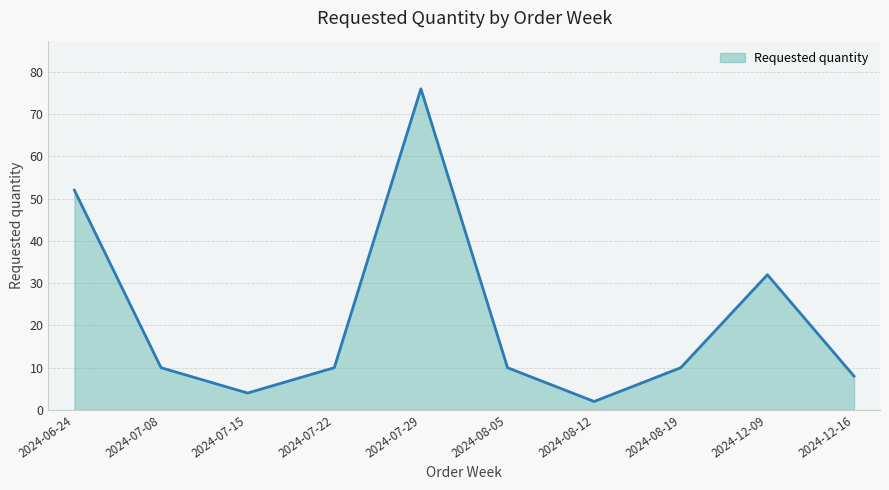

Which has a higher value, 2024-07-22 or 2024-08-12?

2024-07-22